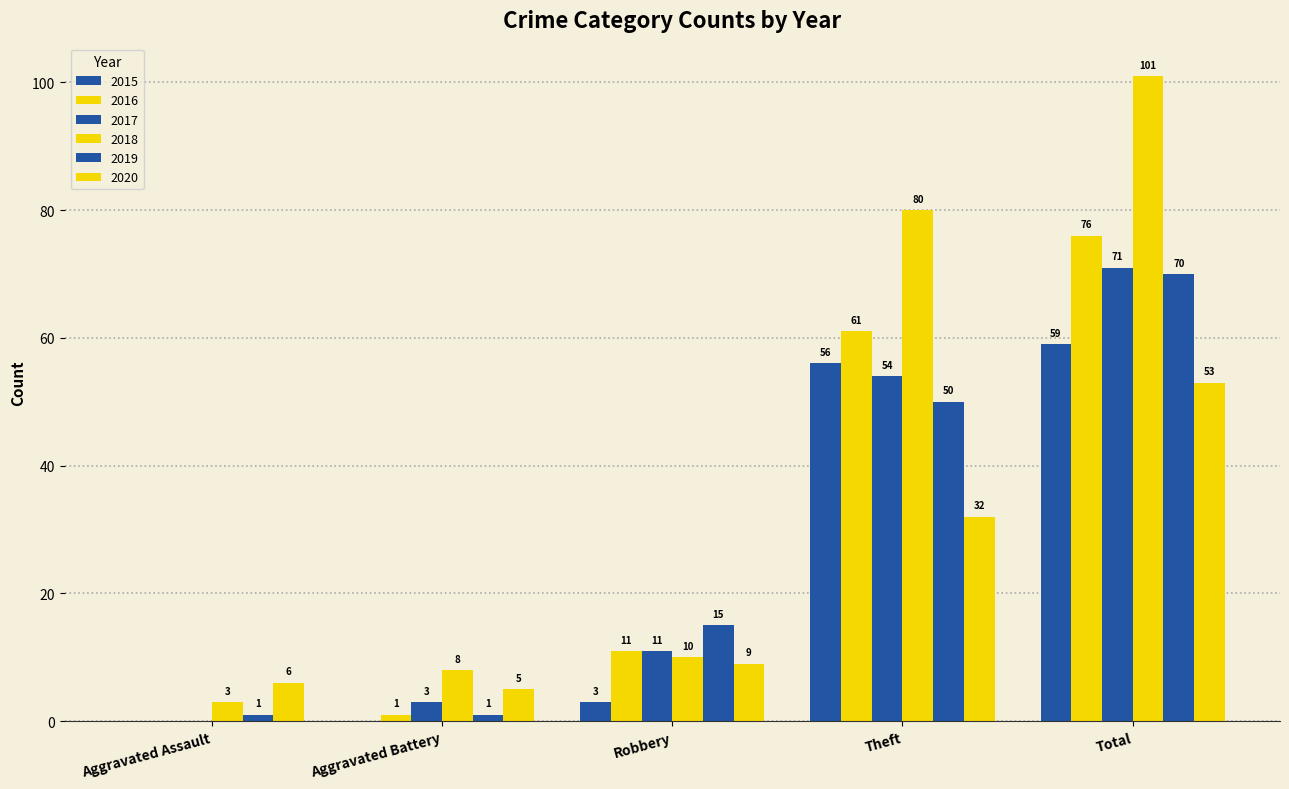

The value of 2017 at Robbery is 11. True or false?

True